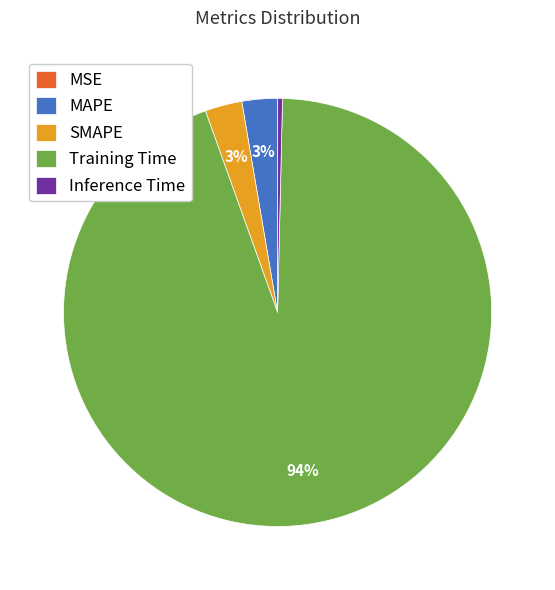

The Inference Time slice represents 0% of the pie. True or false?

True